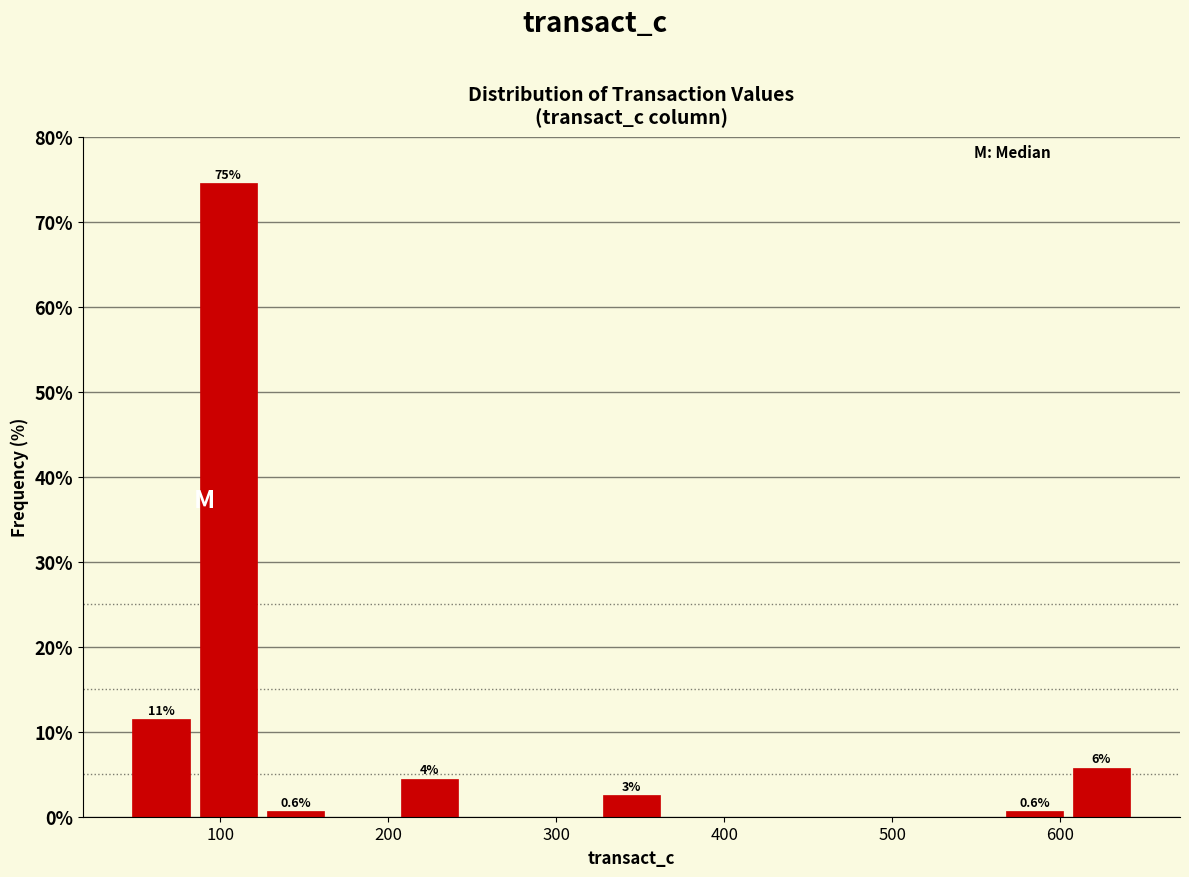

Read against the x-axis, roughly where is the centre of the tallest bar?

100